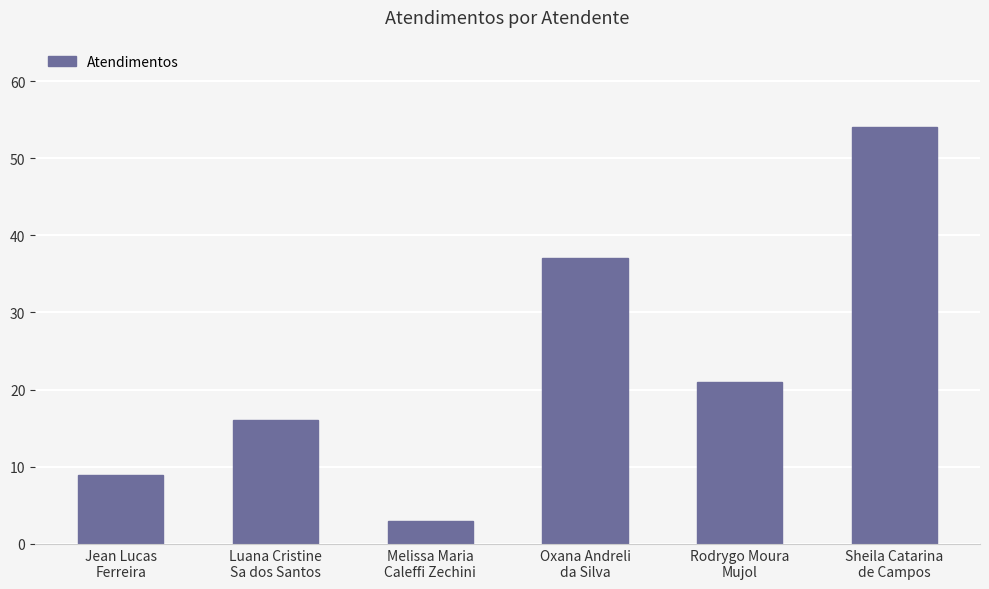

What is the minimum value shown in the chart?

3